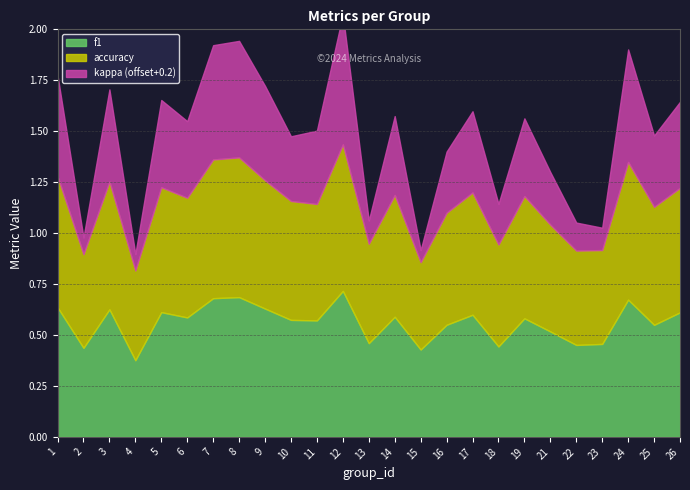

True or false: accuracy and f1 intersect in this chart.

False